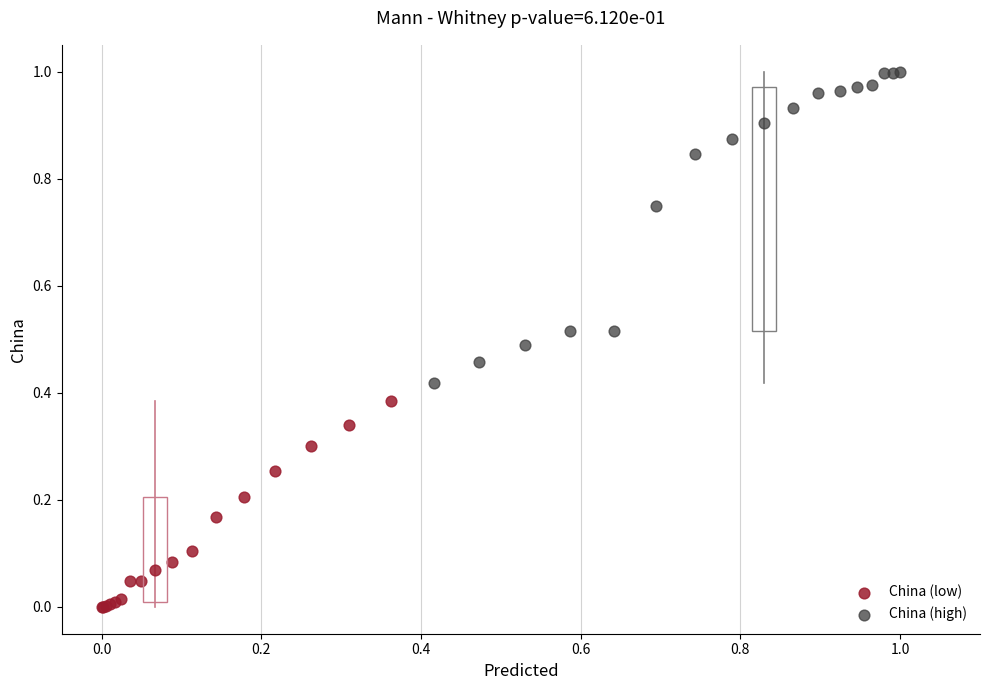

Which series has the largest Y range (max minus min)?

China (high)